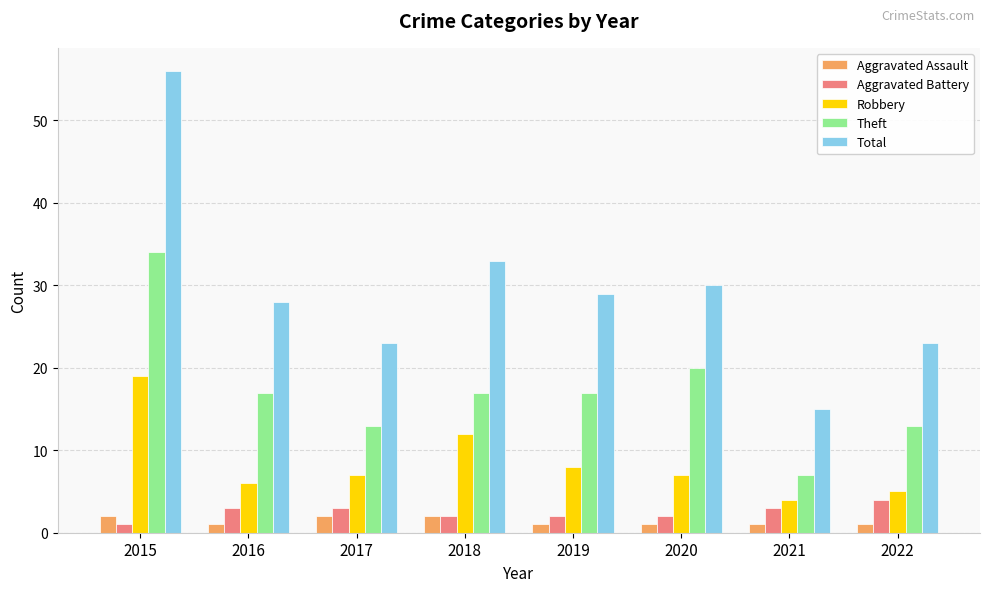

Reading right to left, transcribe all the data shown in this chart.

Aggravated Assault: 2022=1	2021=1	2020=1	2019=1	2018=2	2017=2	2016=1	2015=2
Aggravated Battery: 2022=4	2021=3	2020=2	2019=2	2018=2	2017=3	2016=3	2015=1
Robbery: 2022=5	2021=4	2020=7	2019=8	2018=12	2017=7	2016=6	2015=19
Theft: 2022=13	2021=7	2020=20	2019=17	2018=17	2017=13	2016=17	2015=34
Total: 2022=23	2021=15	2020=30	2019=29	2018=33	2017=23	2016=28	2015=56